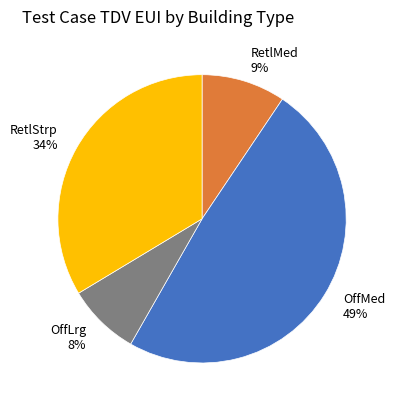

Approximately how many times larger is the value at OffLrg 8% compared to RetlMed 9%?

0.9